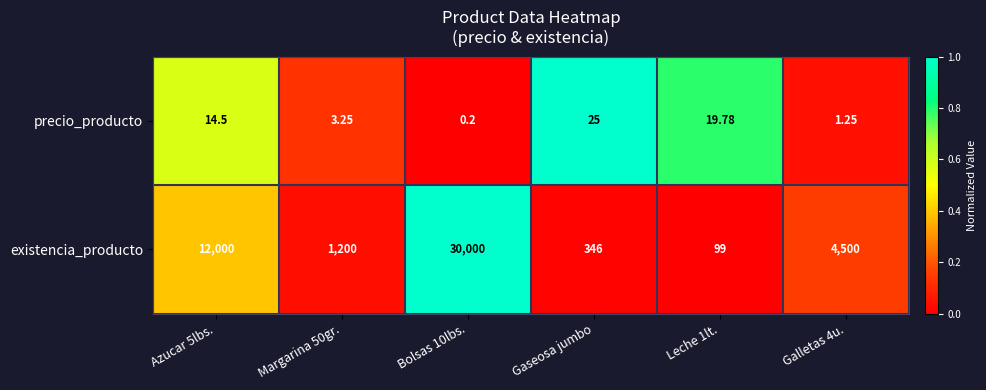

How many data points in precio_producto are above 14?

3